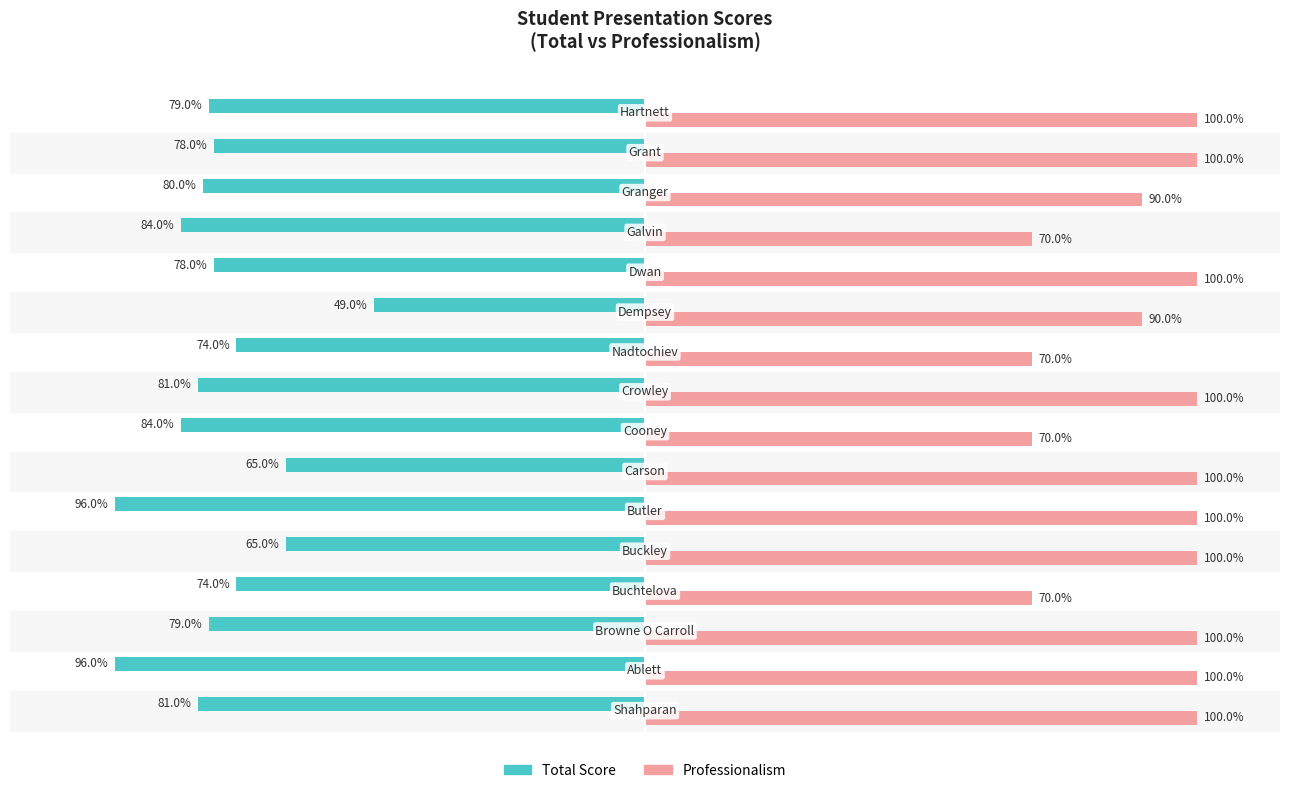

Rank the series by their maximum value, from highest to lowest.

Professionalism, Total Score